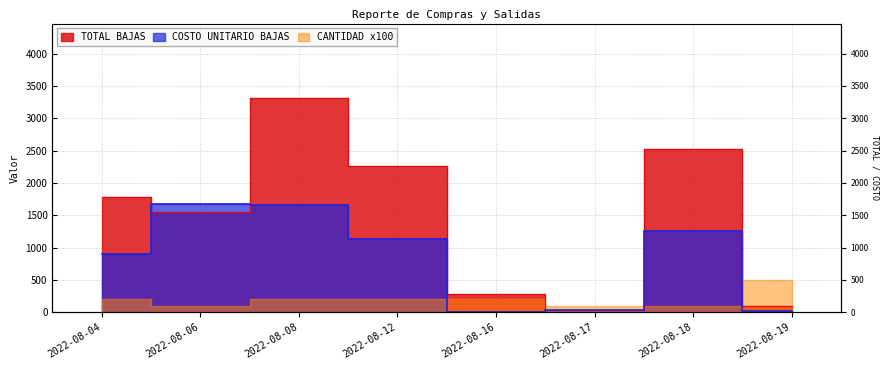

What is the value of the TOTAL BAJAS point at the 4th from the left?

2262.7